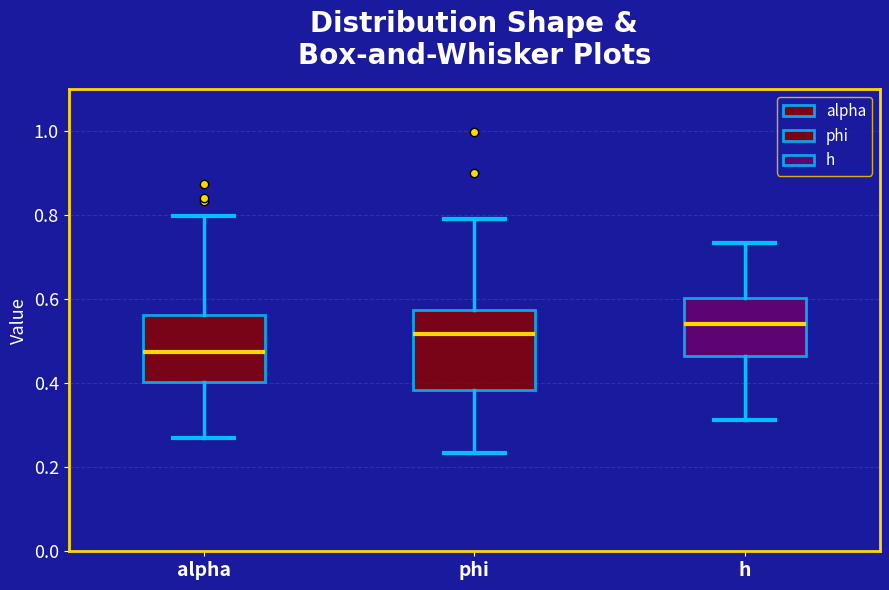

Reading left to right, transcribe this box plot: for each box, give where its median line is, the range the box spans, and where its two whiskers end, as read against the y-axis. The values are not printed on the chart, so give them approximately, as read against the axis.

alpha: median 0.48, box 0.40 to 0.56, whiskers 0.26 to 0.80
phi: median 0.52, box 0.38 to 0.58, whiskers 0.24 to 0.80
h: median 0.54, box 0.46 to 0.60, whiskers 0.32 to 0.74